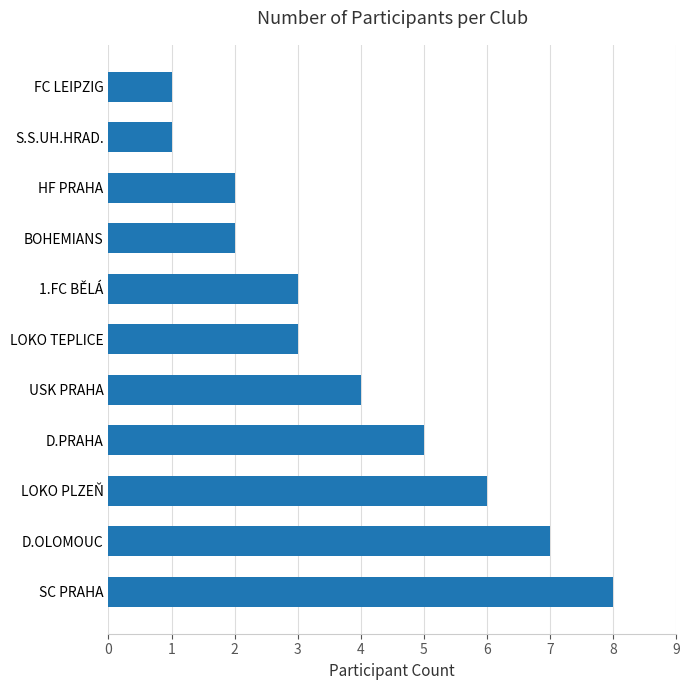

What is the difference between the maximum and minimum values?

7